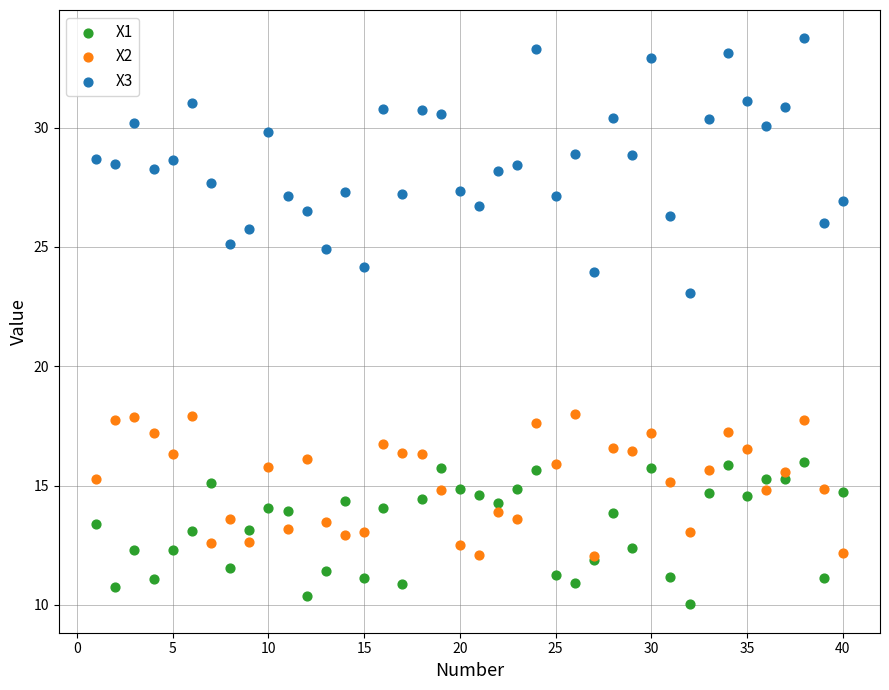

Which series has the largest Y range (max minus min)?

X3